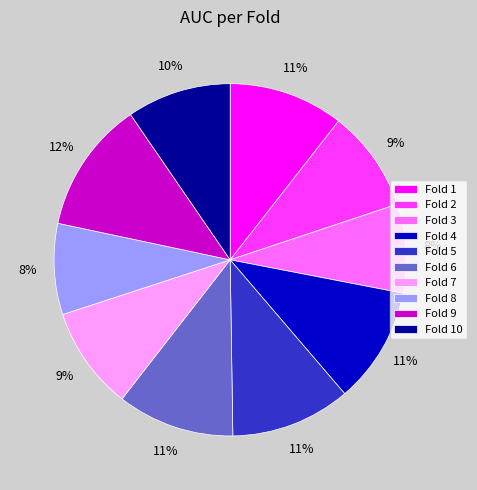

How many slices are in this pie chart?

10